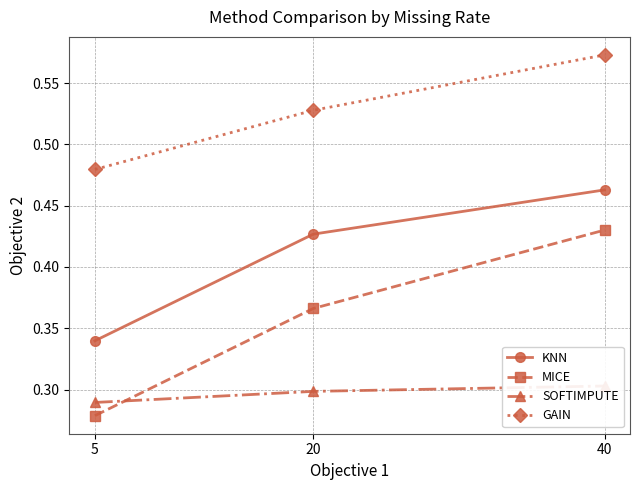

True or false: MICE has a value of 0.4 at 5.

False